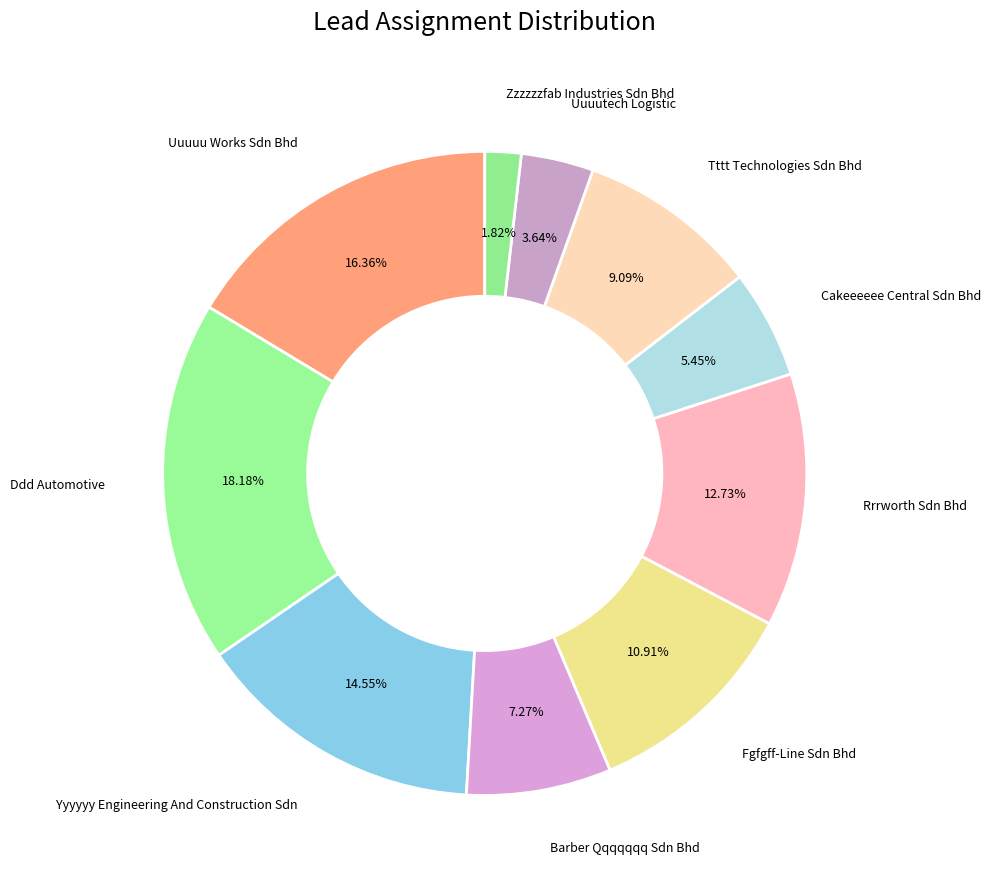

Is there any slice that represents more than half of the pie?

No